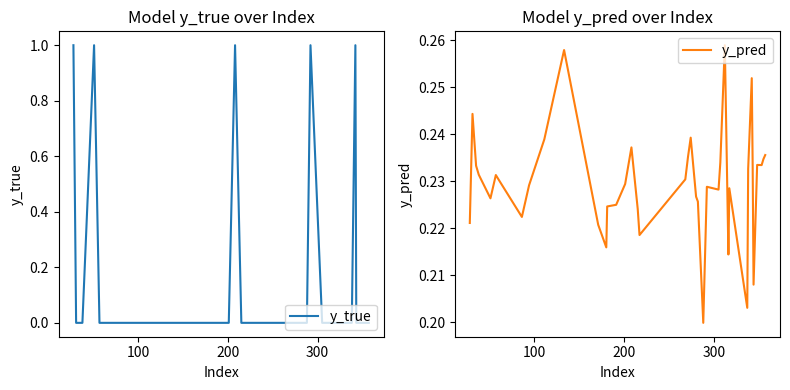

List the series in order of their overall mean, highest first.

y_pred, y_true